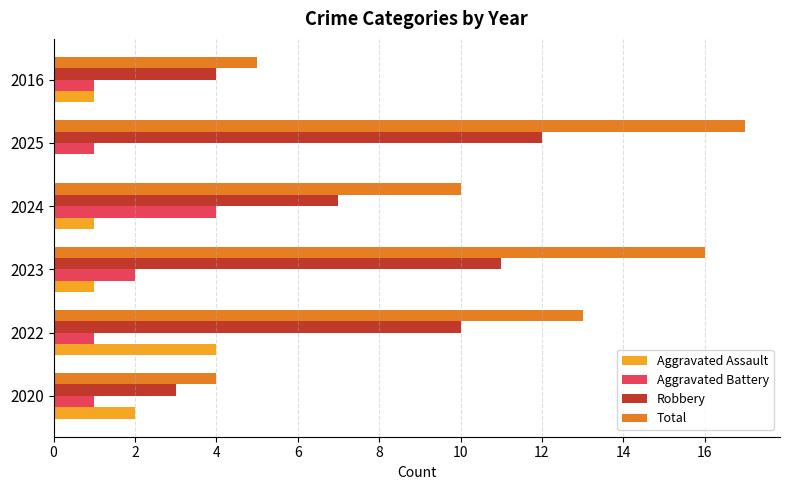

What is the greatest value displayed?

17